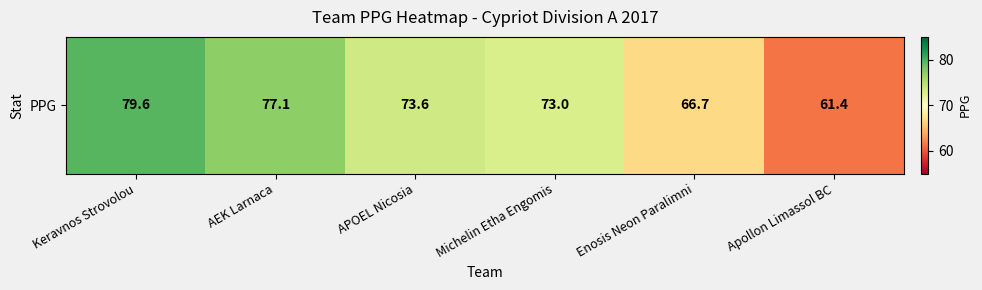

The value at Michelin Etha Engomis is 37.6. True or false?

False